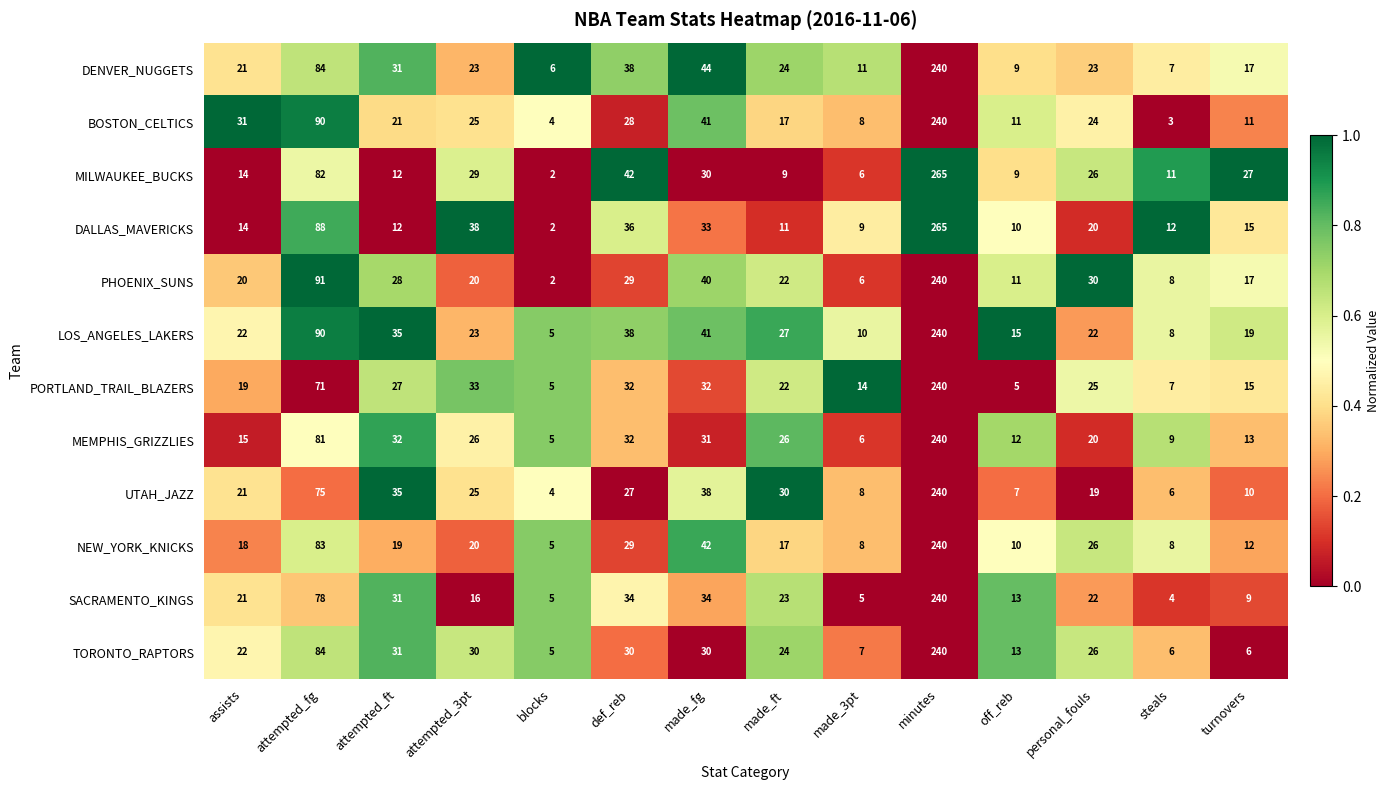

True or false: LOS_ANGELES_LAKERS has a value of 13 at turnovers.

False